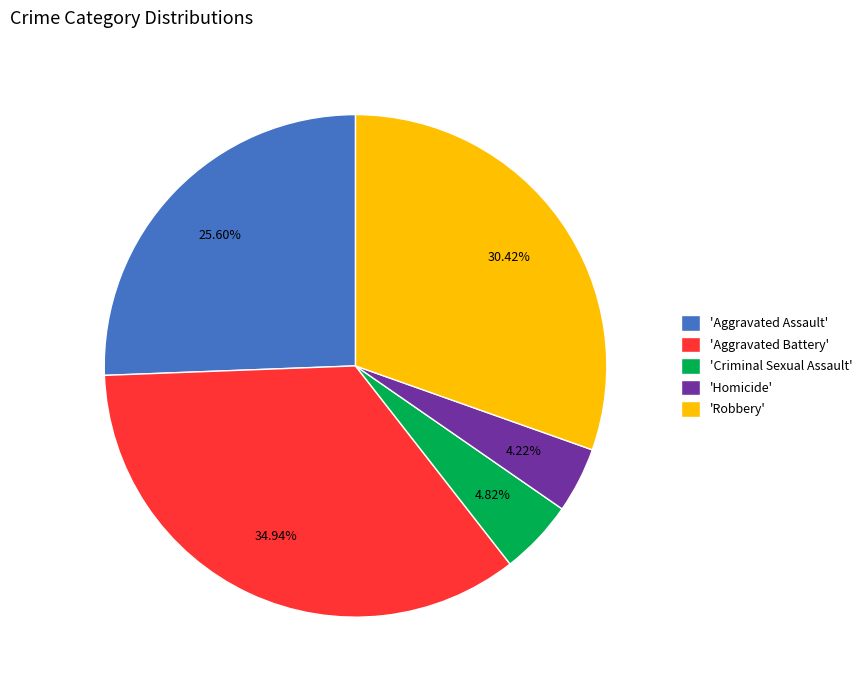

Rank the categories by value from lowest to highest.

'Homicide', 'Criminal Sexual Assault', 'Aggravated Assault', 'Robbery', 'Aggravated Battery'